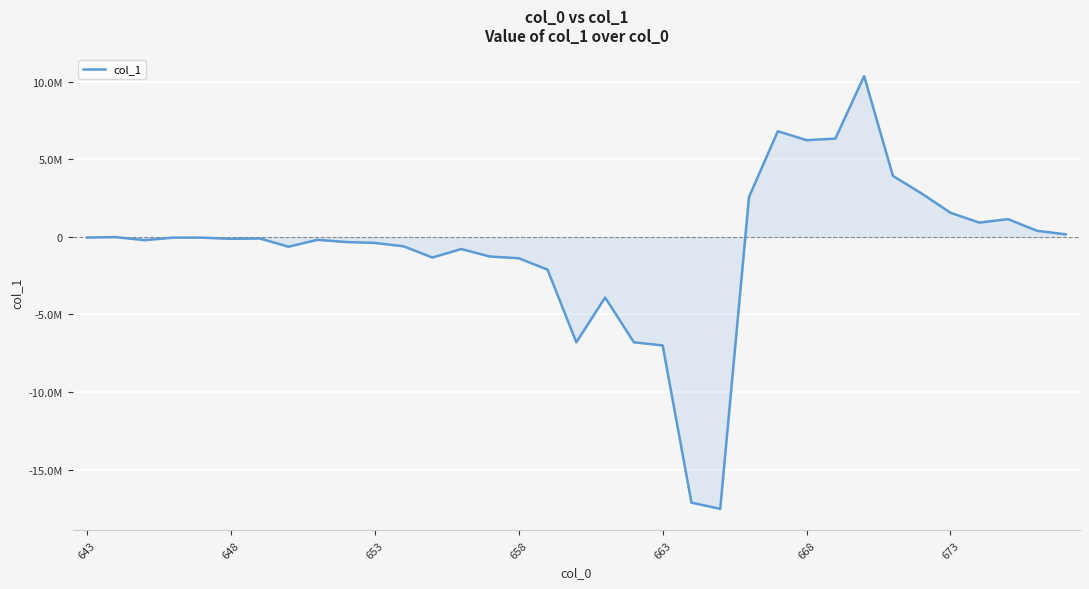

Does the chart have visible grid lines?

Yes